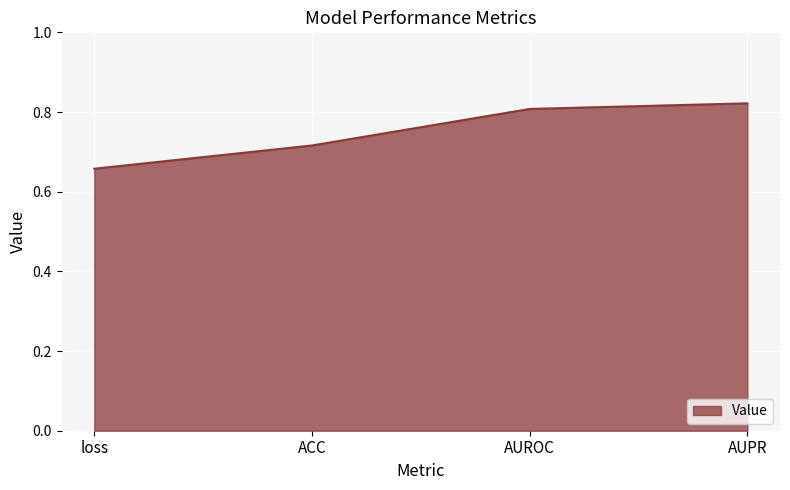

At which category does the chart reach its minimum across all series?

loss